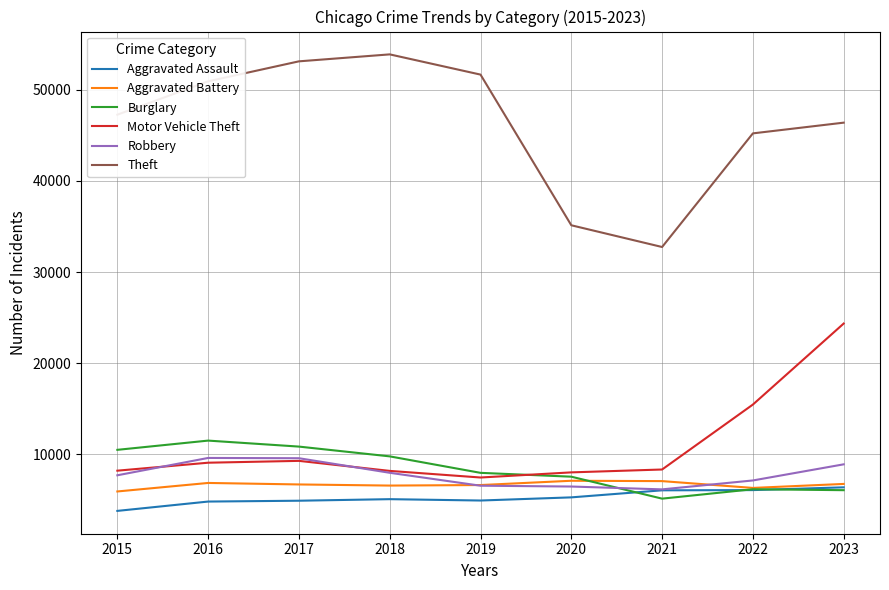

Where is Theft nearest to the value 43317?

2022